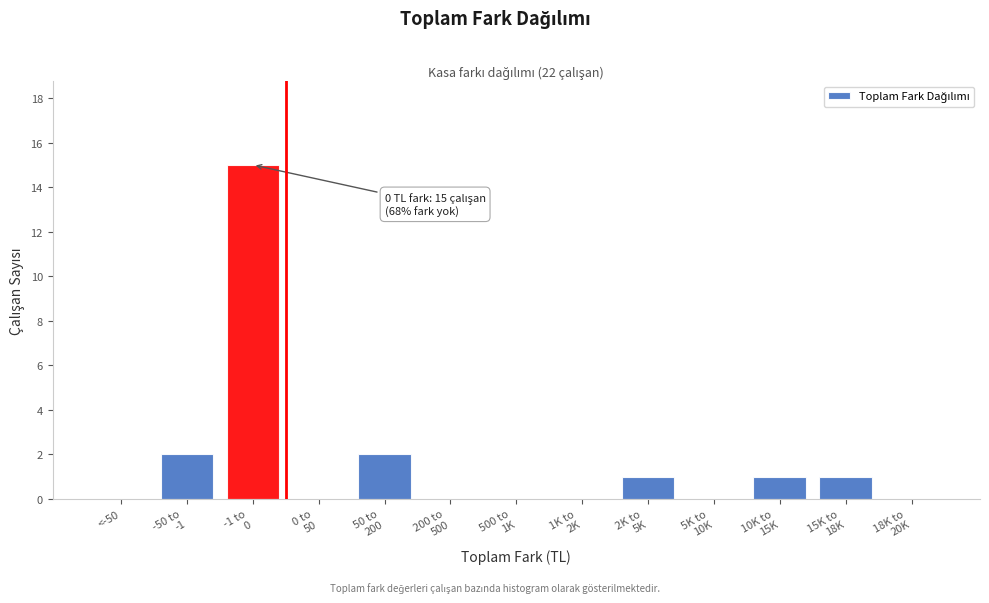

What is the maximum value shown in the chart?

15